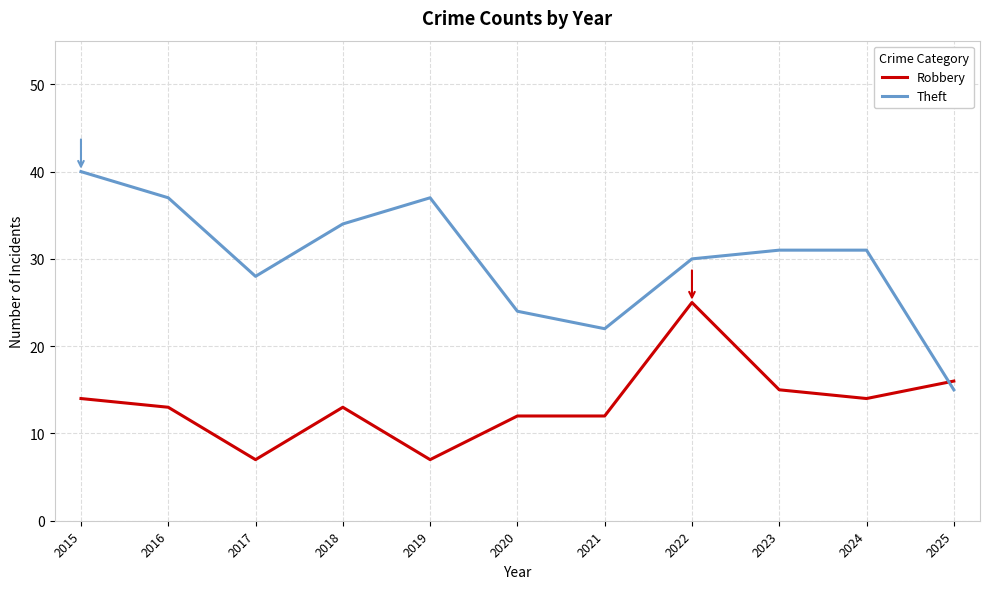

Which series changed the most between 2020 and 2025?

Theft